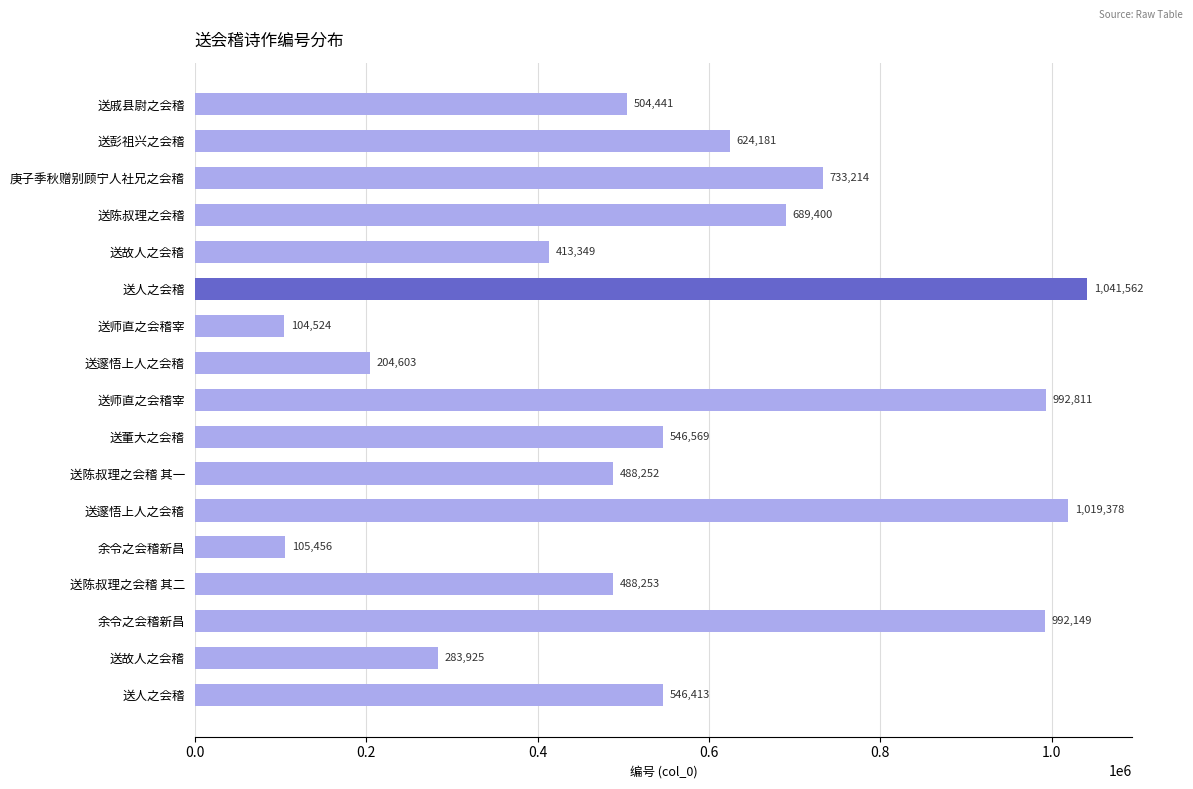

How many distinct data groups are displayed?

1